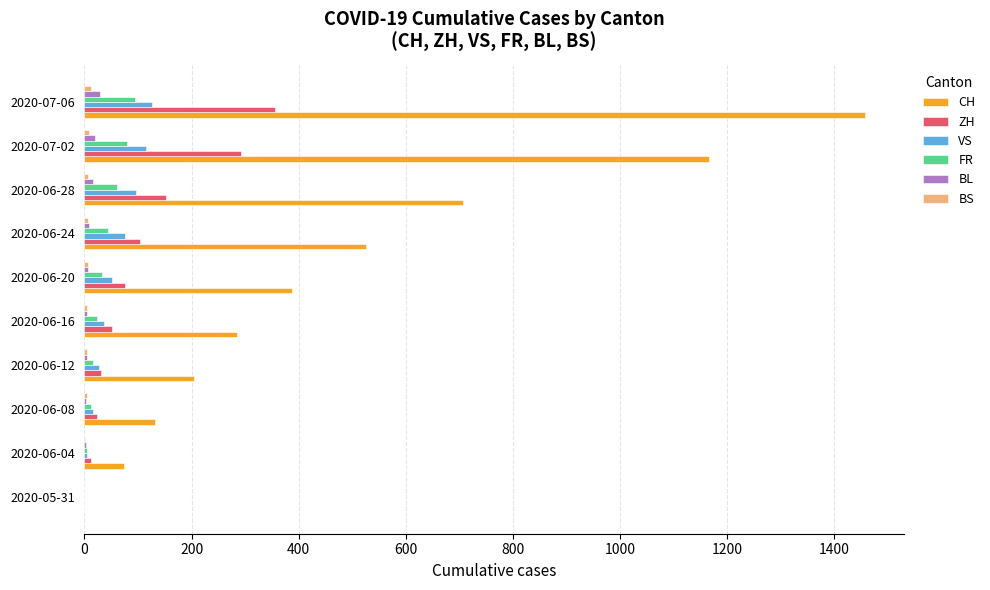

Which series changed the most between 2020-06-04 and 2020-06-12?

CH